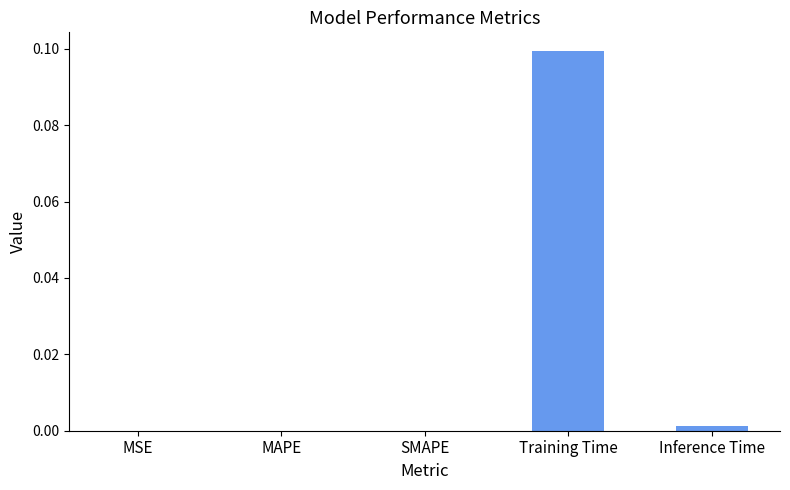

At which category does the chart reach its peak across all series?

Training Time